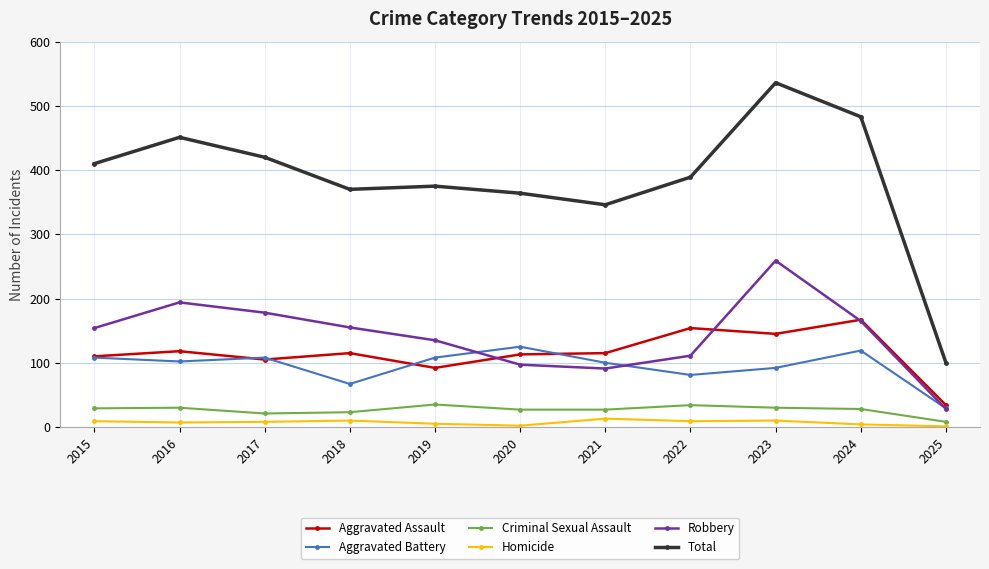

True or false: Homicide and Aggravated Assault intersect in this chart.

False